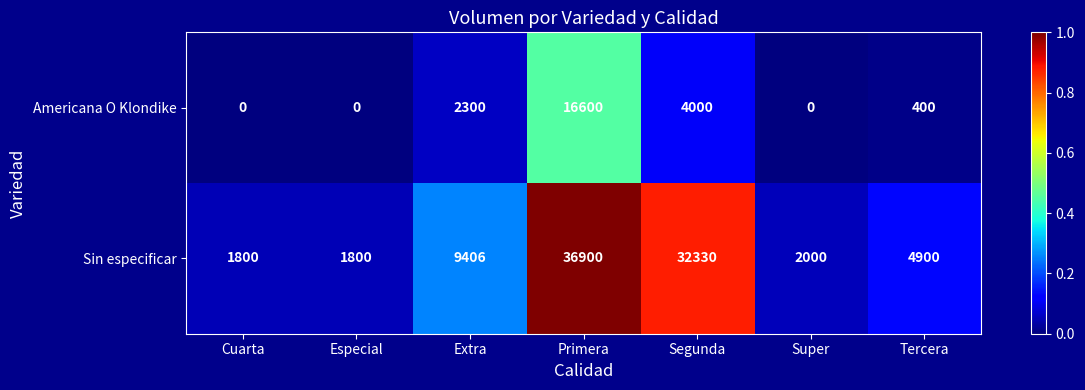

The Americana O Klondike series shows 0 at Especial. True or false?

True